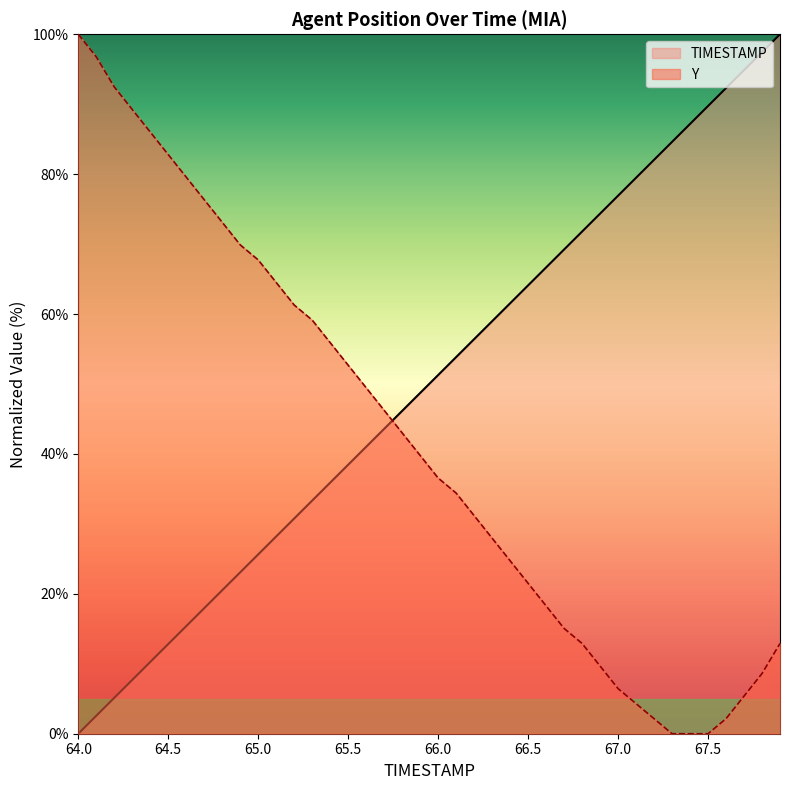

Which series contains the lowest Y value?

TIMESTAMP